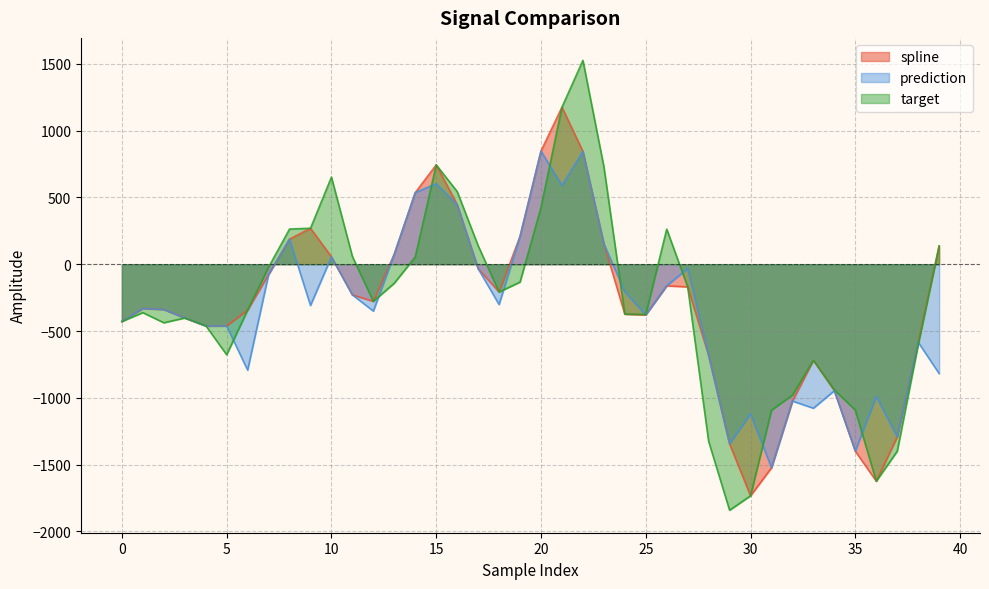

The prediction series shows -682.8 at 28. True or false?

True